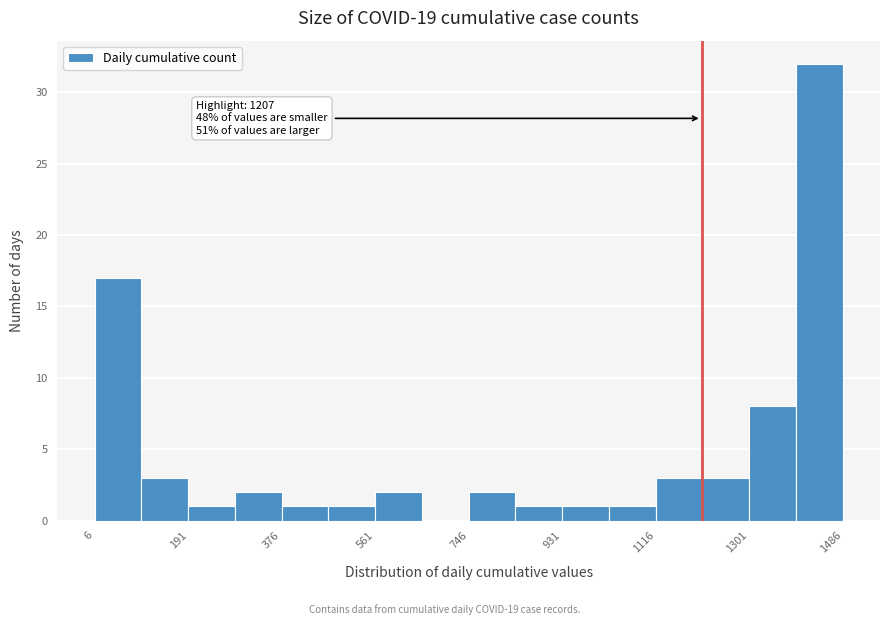

Over which range of the x-axis is the bar tallest?

1400 to 1480